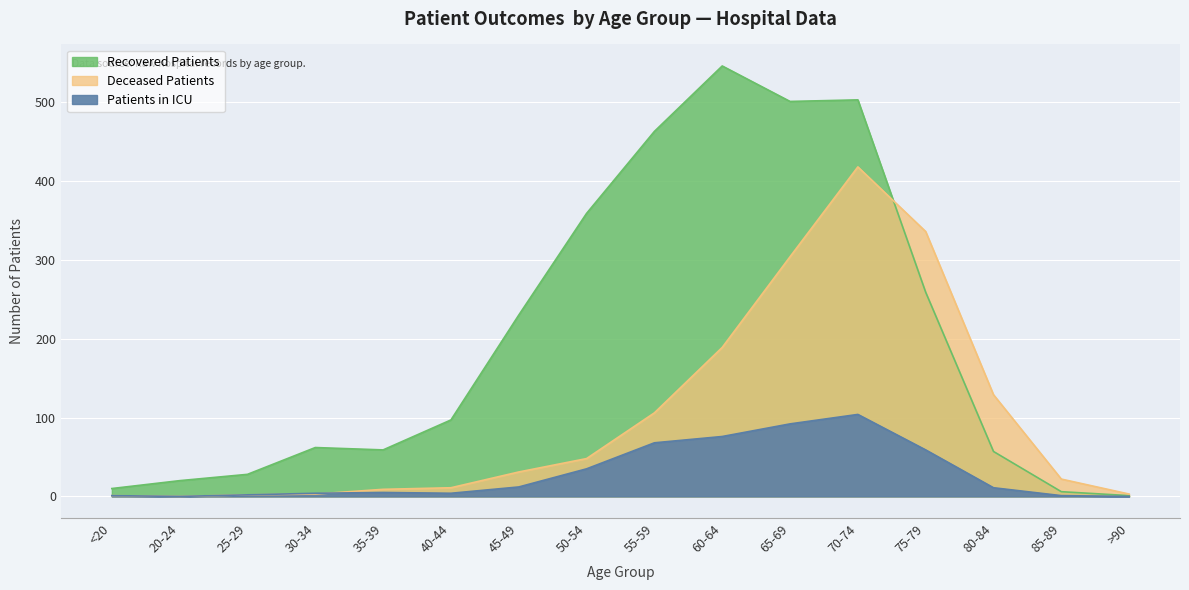

Is the value of Deceased Patients at 45-49 greater than the value of Recovered Patients at 20-24?

Yes